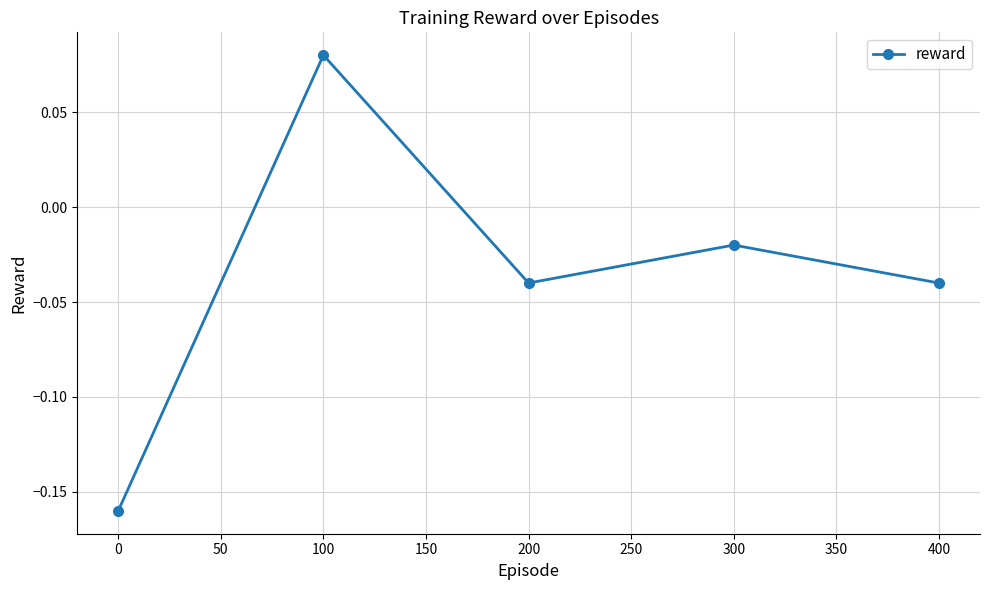

At which category does the data reach its first local valley?

200